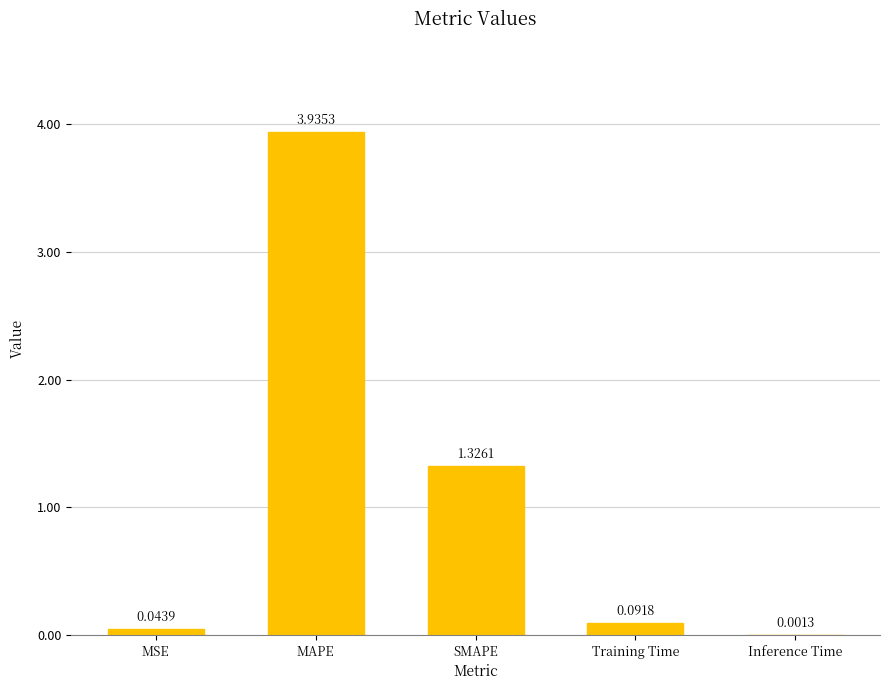

What is the sum of the values at MAPE and MSE?

4.0